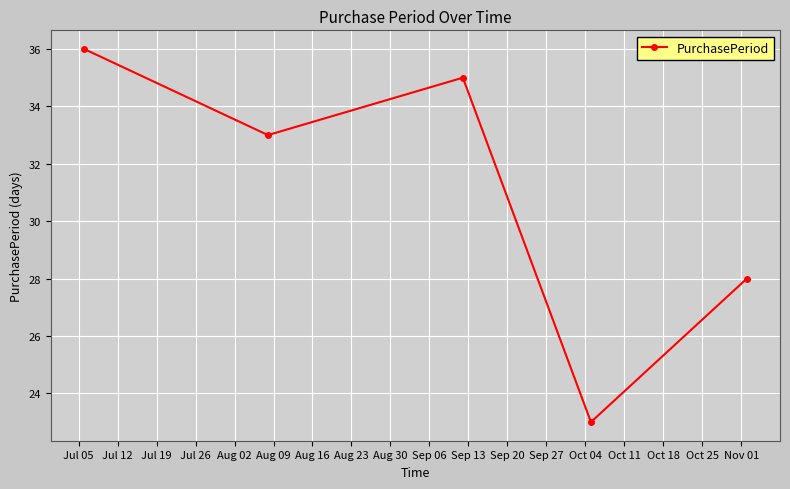

How many points are higher than both their immediate neighbors (excluding endpoints)?

1